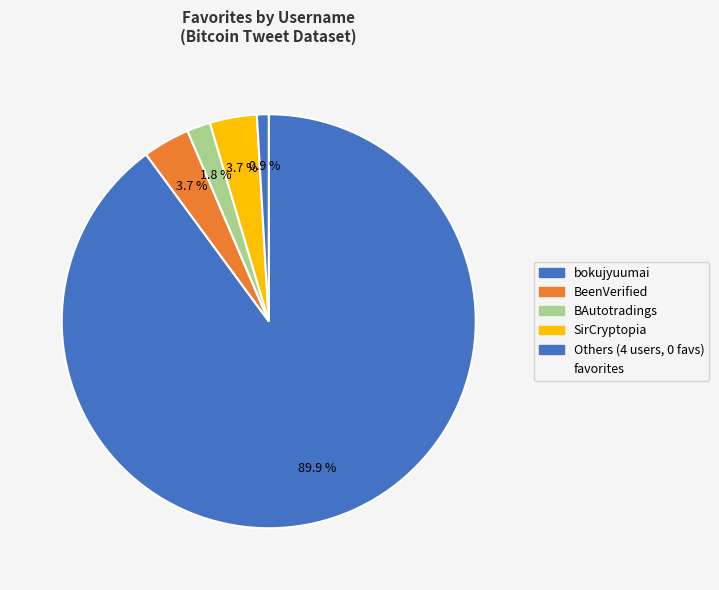

Count the number of slices in the pie.

5